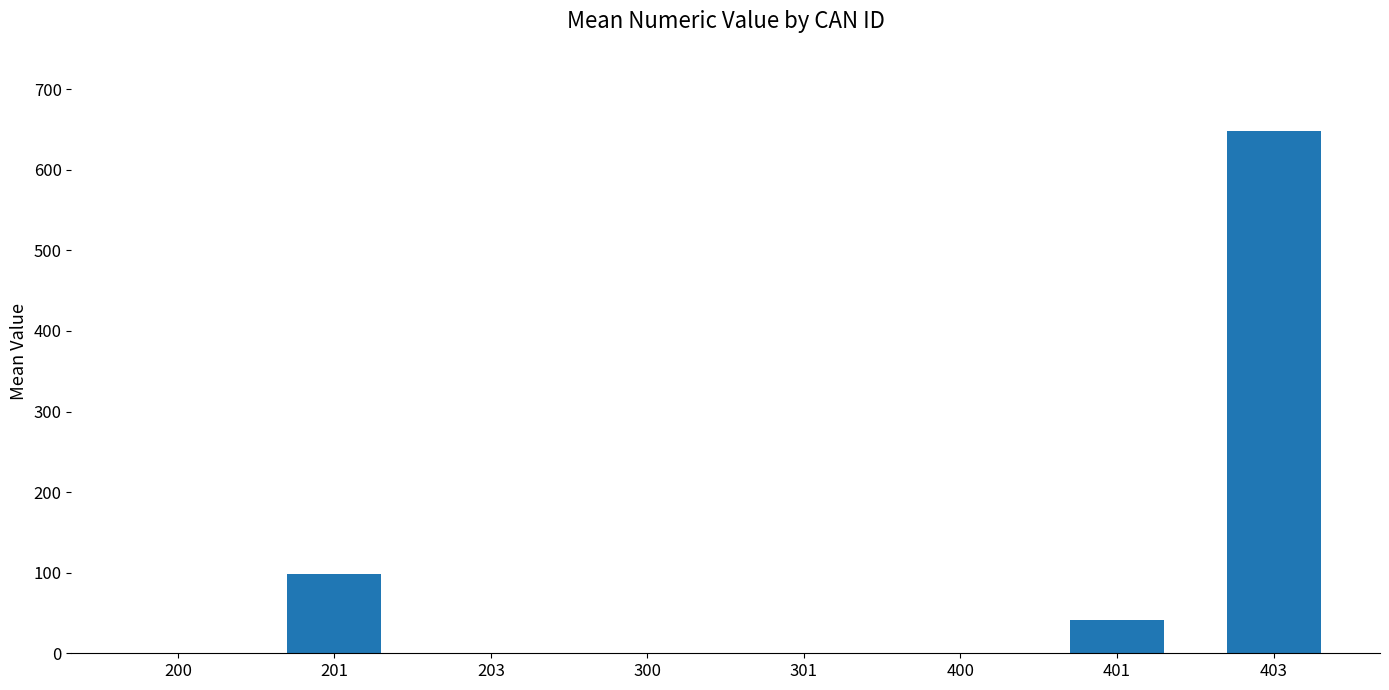

How many data points are above 0?

3